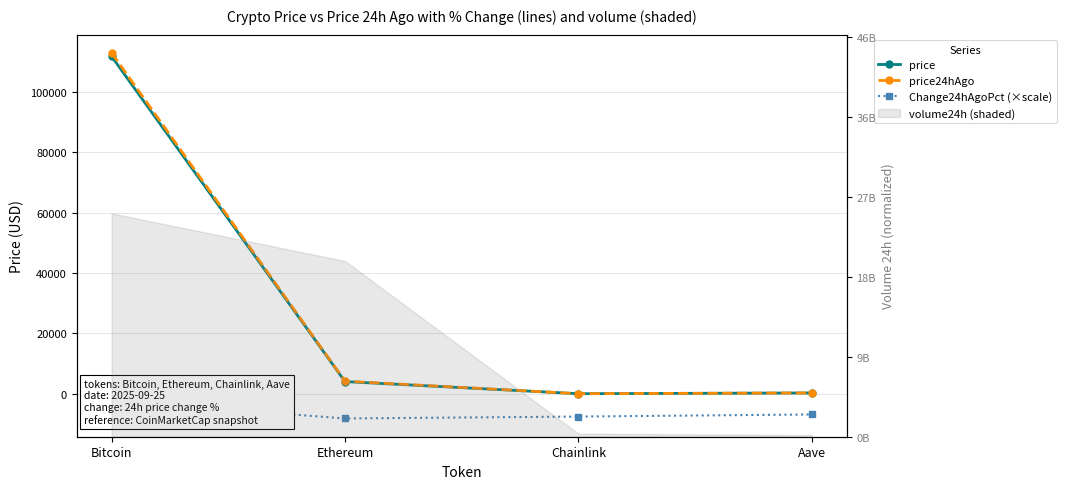

Is it true that Change24hAgoPct (×scale) equals -7545.4 at Chainlink?

True